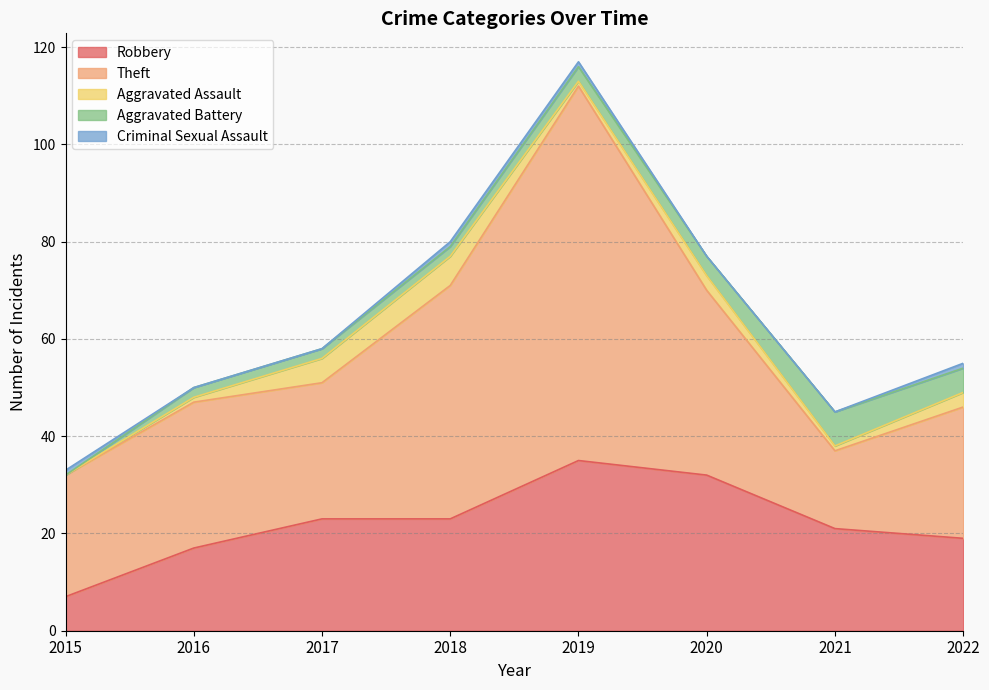

After their last crossing, which series has the higher values: Aggravated Assault or Aggravated Battery?

Aggravated Battery